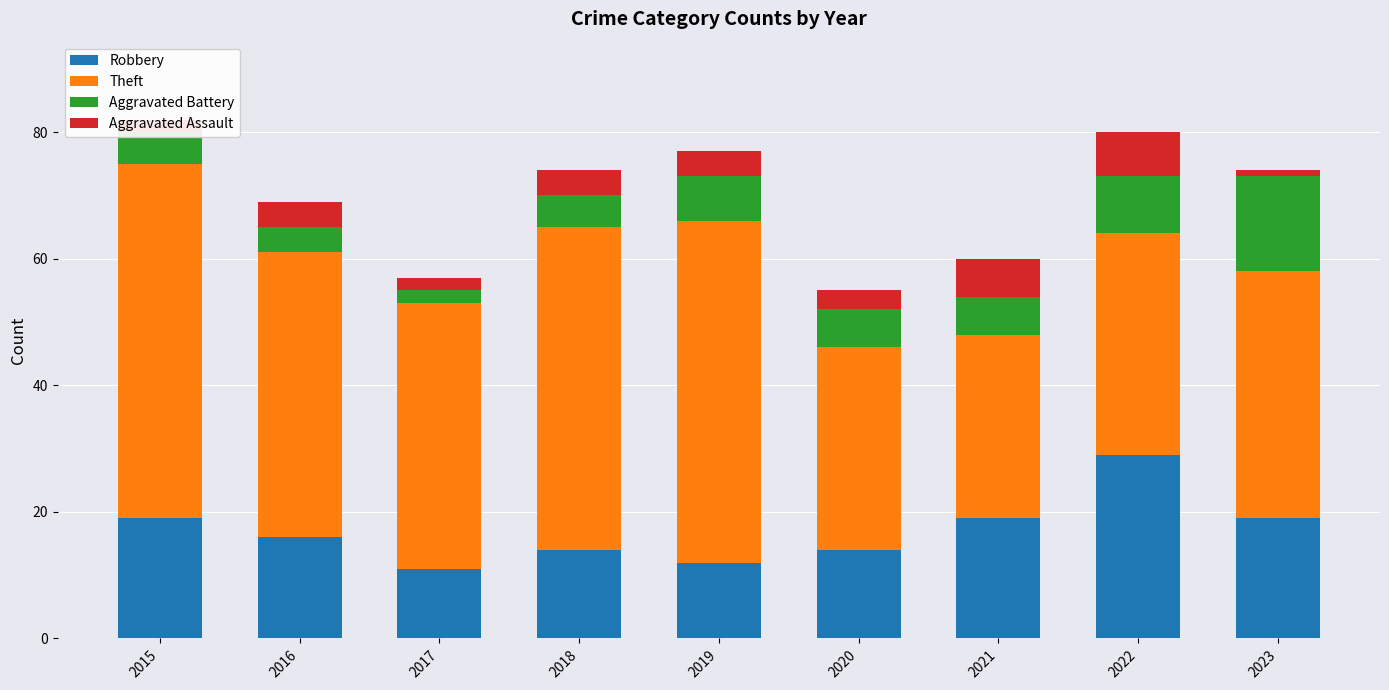

What is the total value across all series at 2022?

80